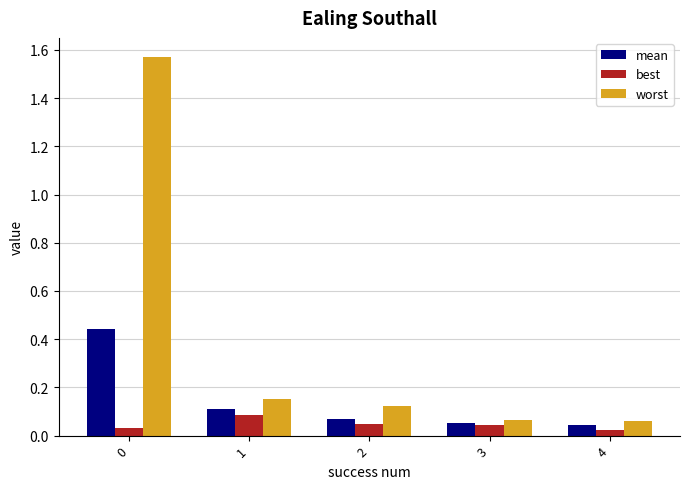

Is the value of mean at 1 greater than the value of best at 0?

Yes